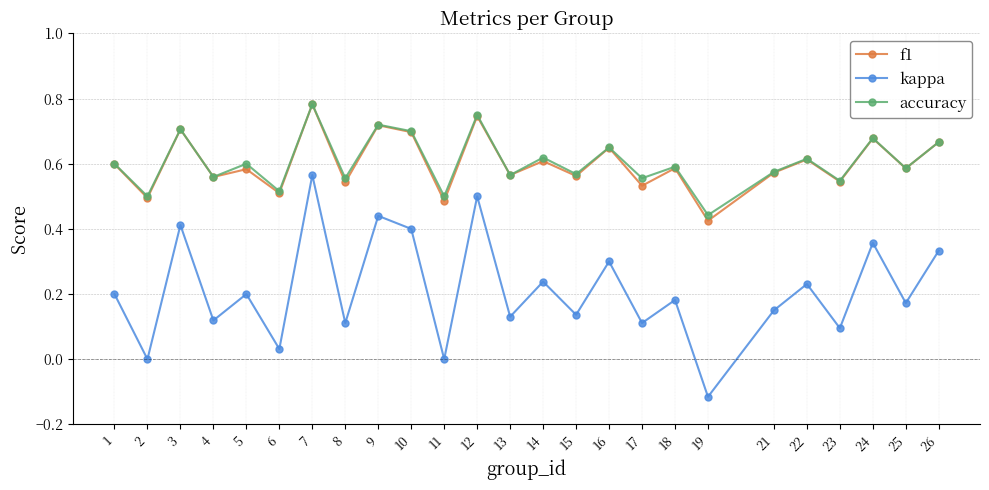

Is it true that f1 equals 0.3 at 3?

False